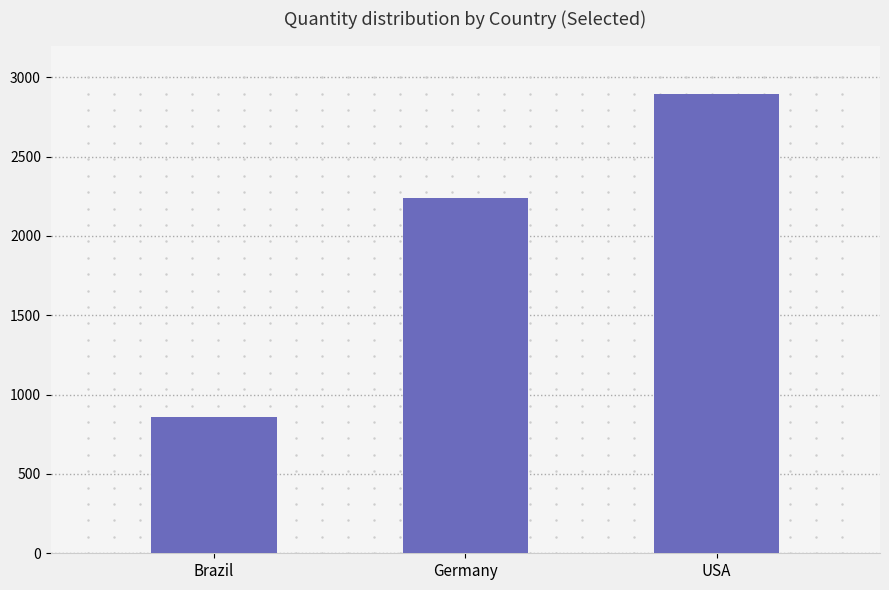

What is the change in value from Brazil to USA?

+2035